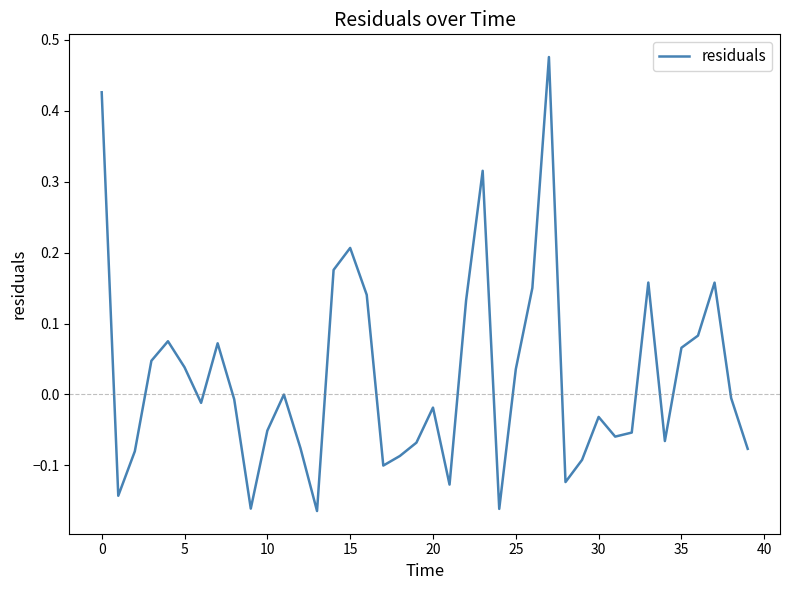

Between 10 and 25, which is larger?

25